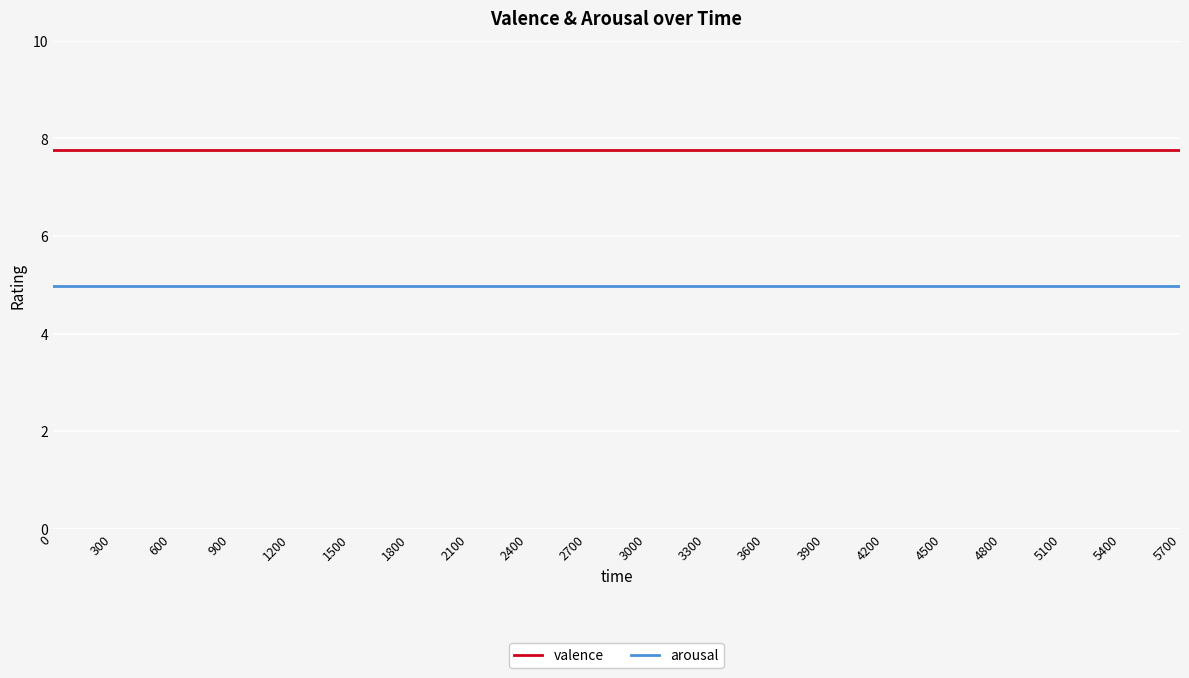

Reading left to right, transcribe all the data shown in this chart.

valence: 7.8	7.8	7.8	7.8	7.8	7.8	7.8	7.8	7.8	7.8	7.8	7.8	7.8	7.8	7.8	7.8	7.8	7.8	7.8	7.8
arousal: 5.0	5.0	5.0	5.0	5.0	5.0	5.0	5.0	5.0	5.0	5.0	5.0	5.0	5.0	5.0	5.0	5.0	5.0	5.0	5.0